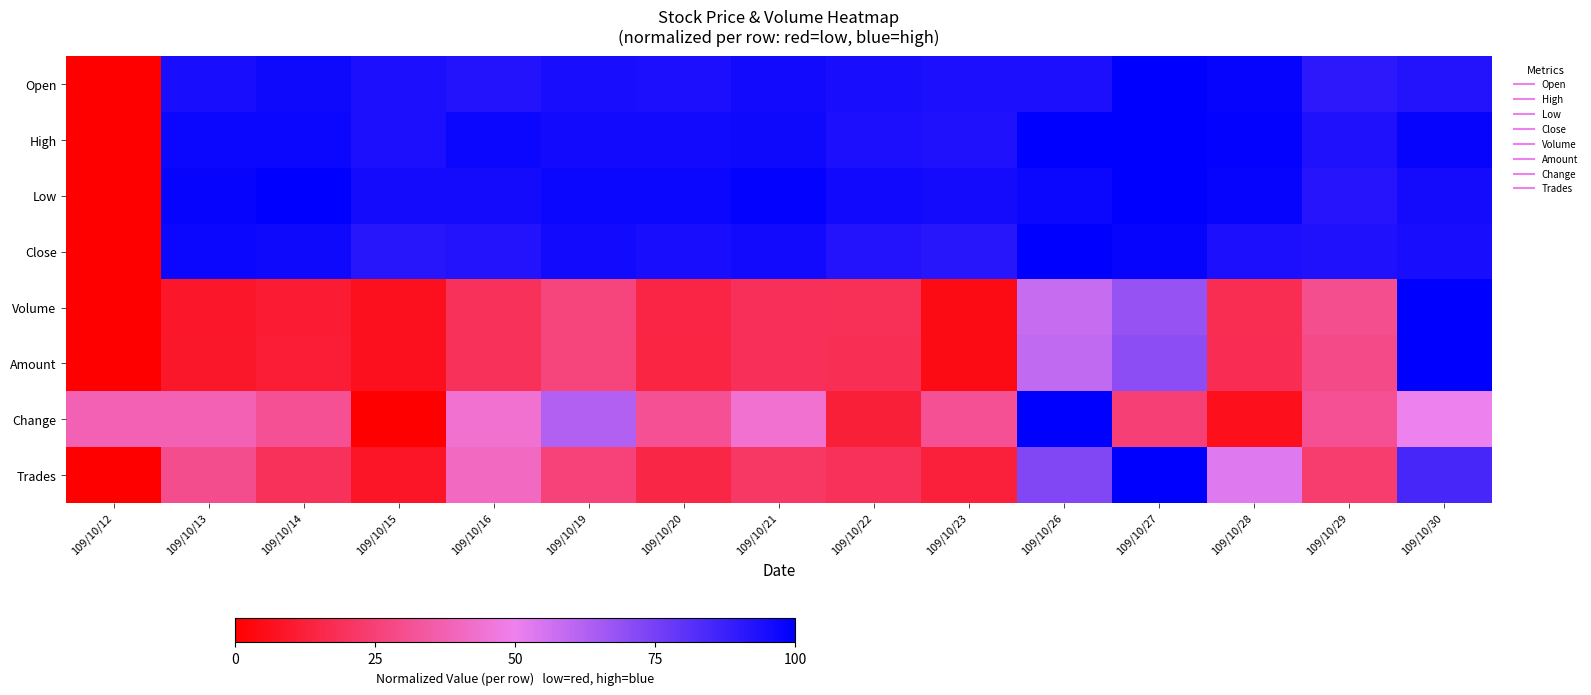

Reading left to right, what are all the values shown in this chart?

Open: 109/10/12=0.0	109/10/13=0.9	109/10/14=1.0	109/10/15=0.9	109/10/16=0.9	109/10/19=0.9	109/10/20=0.9	109/10/21=1.0	109/10/22=0.9	109/10/23=0.9	109/10/26=0.9	109/10/27=1.0	109/10/28=1.0	109/10/29=0.9	109/10/30=0.9
High: 109/10/12=0.0	109/10/13=1.0	109/10/14=1.0	109/10/15=0.9	109/10/16=1.0	109/10/19=1.0	109/10/20=1.0	109/10/21=1.0	109/10/22=0.9	109/10/23=0.9	109/10/26=1.0	109/10/27=1.0	109/10/28=1.0	109/10/29=0.9	109/10/30=1.0
Low: 109/10/12=0.0	109/10/13=1.0	109/10/14=1.0	109/10/15=1.0	109/10/16=1.0	109/10/19=1.0	109/10/20=1.0	109/10/21=1.0	109/10/22=1.0	109/10/23=1.0	109/10/26=1.0	109/10/27=1.0	109/10/28=1.0	109/10/29=0.9	109/10/30=1.0
Close: 109/10/12=0.0	109/10/13=1.0	109/10/14=1.0	109/10/15=0.9	109/10/16=0.9	109/10/19=1.0	109/10/20=0.9	109/10/21=1.0	109/10/22=0.9	109/10/23=0.9	109/10/26=1.0	109/10/27=1.0	109/10/28=0.9	109/10/29=0.9	109/10/30=0.9
Volume: 109/10/12=0.0	109/10/13=0.1	109/10/14=0.1	109/10/15=0.1	109/10/16=0.2	109/10/19=0.3	109/10/20=0.1	109/10/21=0.2	109/10/22=0.2	109/10/23=0.0	109/10/26=0.6	109/10/27=0.7	109/10/28=0.2	109/10/29=0.3	109/10/30=1.0
Amount: 109/10/12=0.0	109/10/13=0.1	109/10/14=0.1	109/10/15=0.1	109/10/16=0.2	109/10/19=0.3	109/10/20=0.1	109/10/21=0.2	109/10/22=0.2	109/10/23=0.0	109/10/26=0.6	109/10/27=0.7	109/10/28=0.2	109/10/29=0.3	109/10/30=1.0
Change: 109/10/12=0.4	109/10/13=0.4	109/10/14=0.3	109/10/15=0.0	109/10/16=0.4	109/10/19=0.6	109/10/20=0.3	109/10/21=0.4	109/10/22=0.1	109/10/23=0.3	109/10/26=1.0	109/10/27=0.2	109/10/28=0.1	109/10/29=0.3	109/10/30=0.5
Trades: 109/10/12=0.0	109/10/13=0.3	109/10/14=0.2	109/10/15=0.1	109/10/16=0.4	109/10/19=0.3	109/10/20=0.1	109/10/21=0.2	109/10/22=0.2	109/10/23=0.1	109/10/26=0.7	109/10/27=1.0	109/10/28=0.5	109/10/29=0.2	109/10/30=0.9